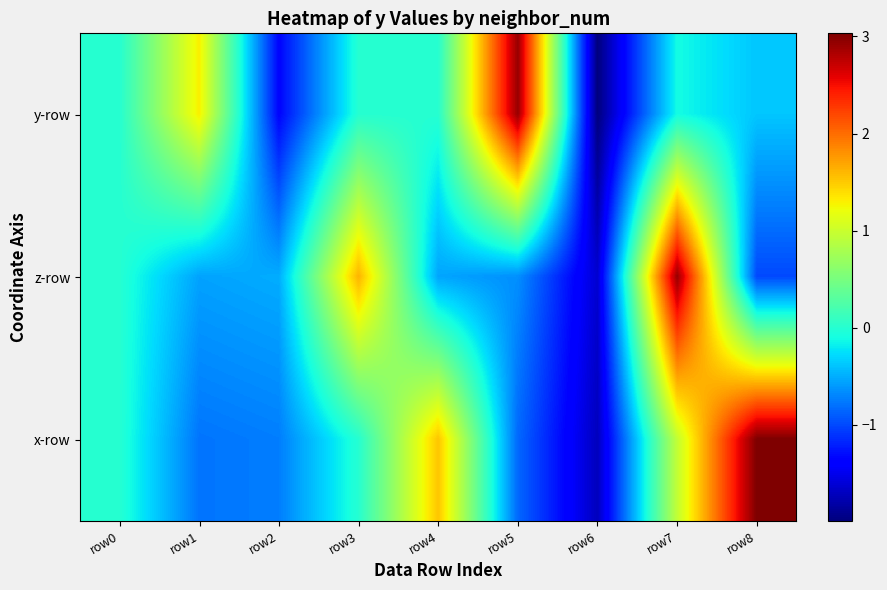

Count the number of categories in the chart.

9